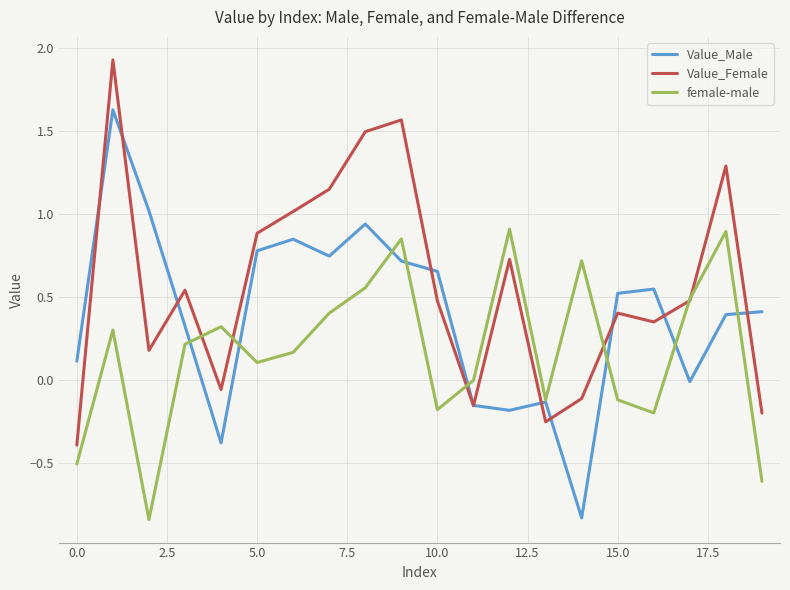

Which series has the largest total across all categories?

Value_Female